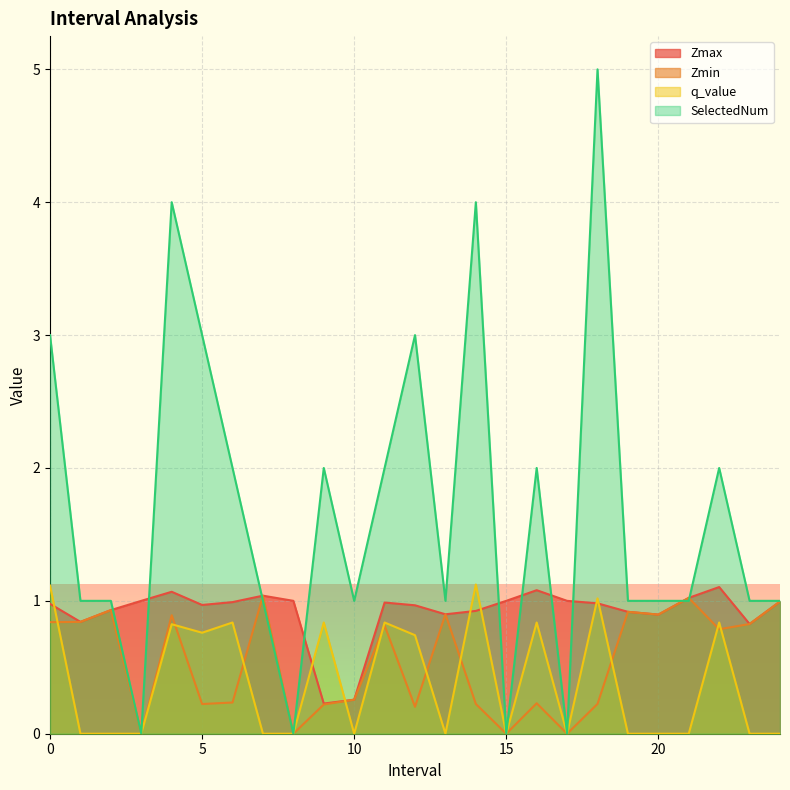

What is the difference between the SelectedNum values at 5.0 and 21.0?

2.0